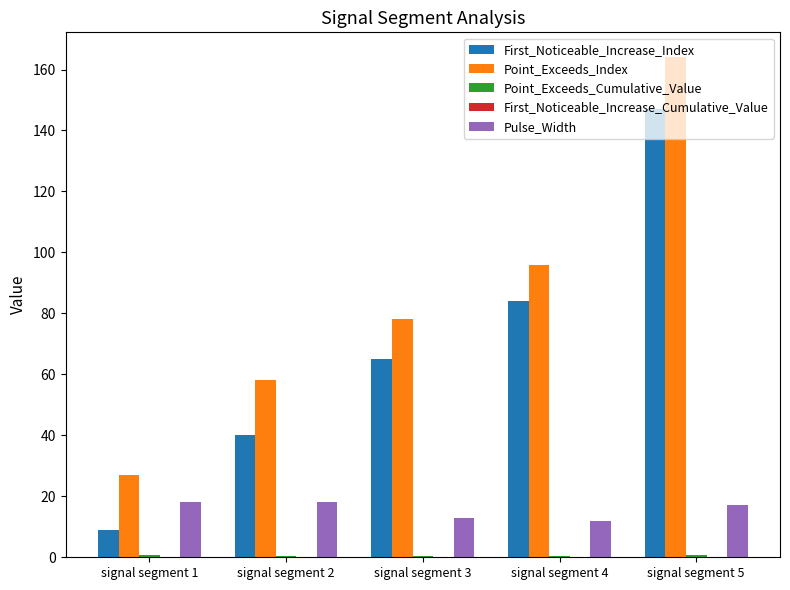

Which series has the largest range (max minus min)?

First_Noticeable_Increase_Index